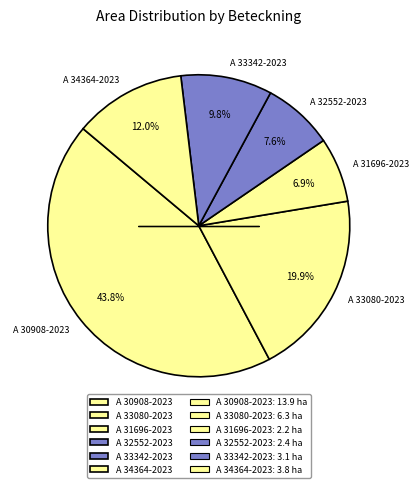

Is there any slice that represents more than half of the pie?

No